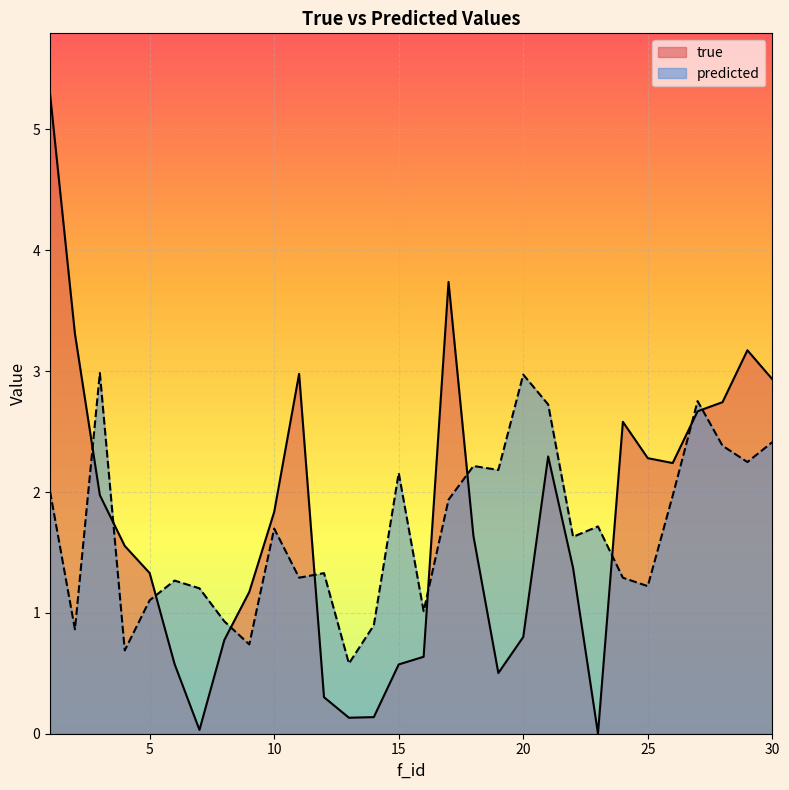

How many data points in true are less than 1?

11